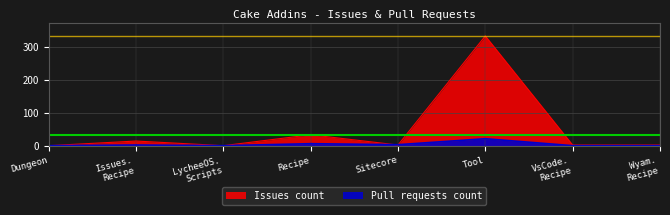

After their last crossing, which series has the higher values: Pull requests count or Issues count?

Issues count